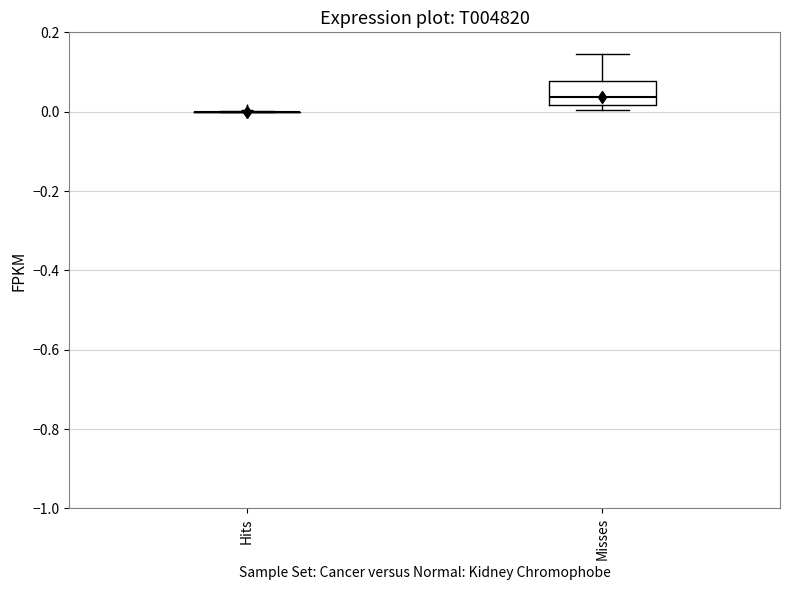

Reading left to right, read every box against the y-axis: the position of its median line, the range the box covers, and the ends of its whiskers. The values are not printed on the chart, so give them approximately, as read against the axis.

Hits: box collapsed to a line at 0.00, whiskers 0.00 to 0.00
Misses: median 0.04, box 0.02 to 0.08, whiskers 0.00 to 0.14